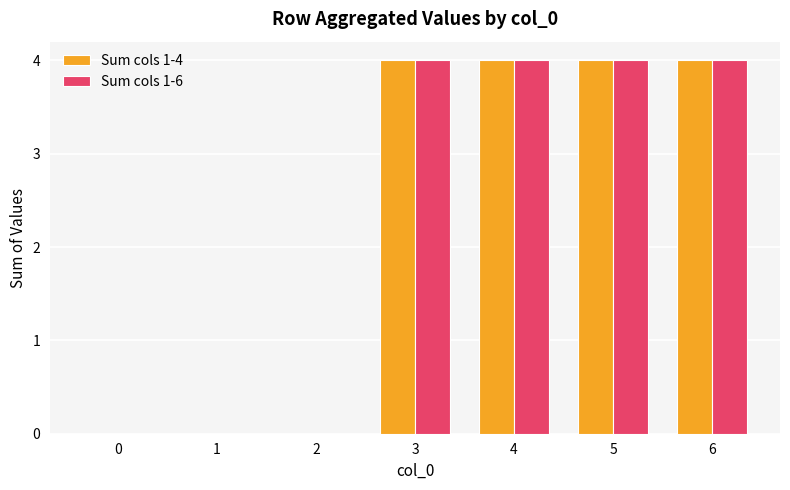

What is the sum of the Sum cols 1-6 values at 2 and 6?

4